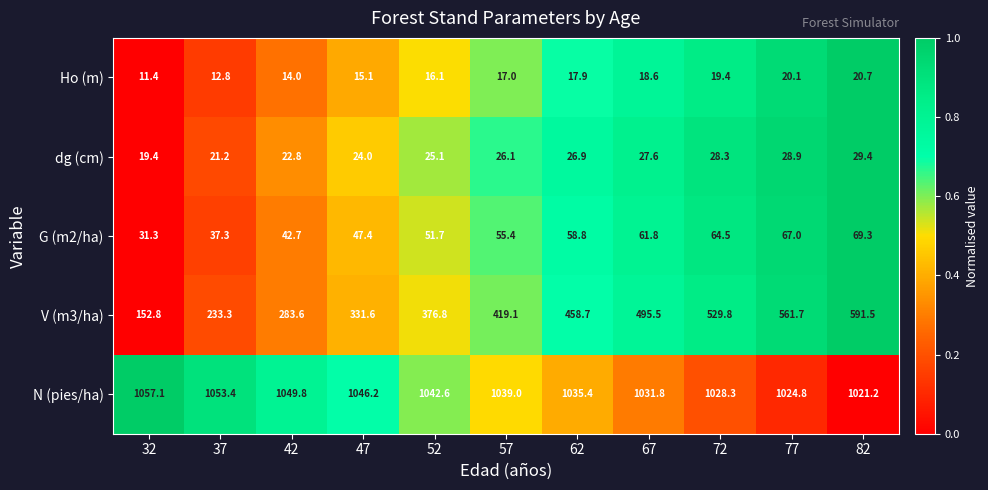

What is the difference between the maximum and second lowest values in the N (pies/ha) series?

32.3